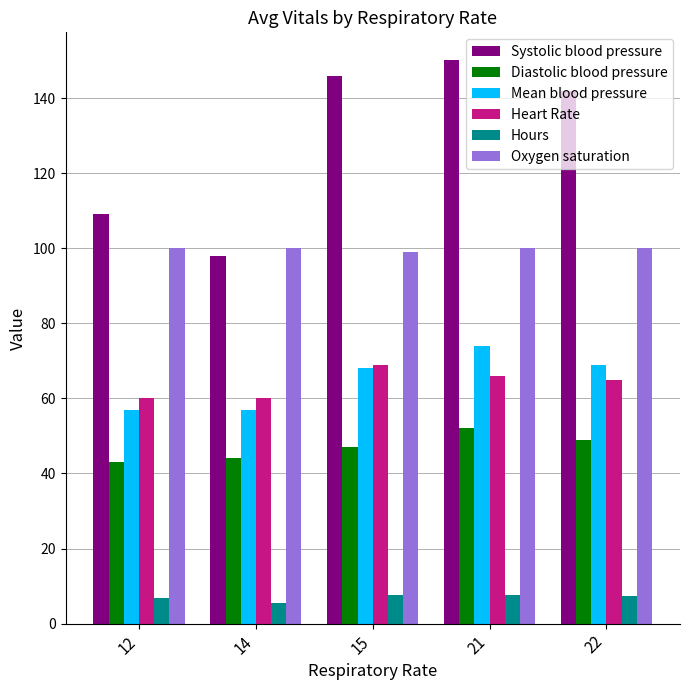

Which series changed the most between 12 and 22?

Systolic blood pressure